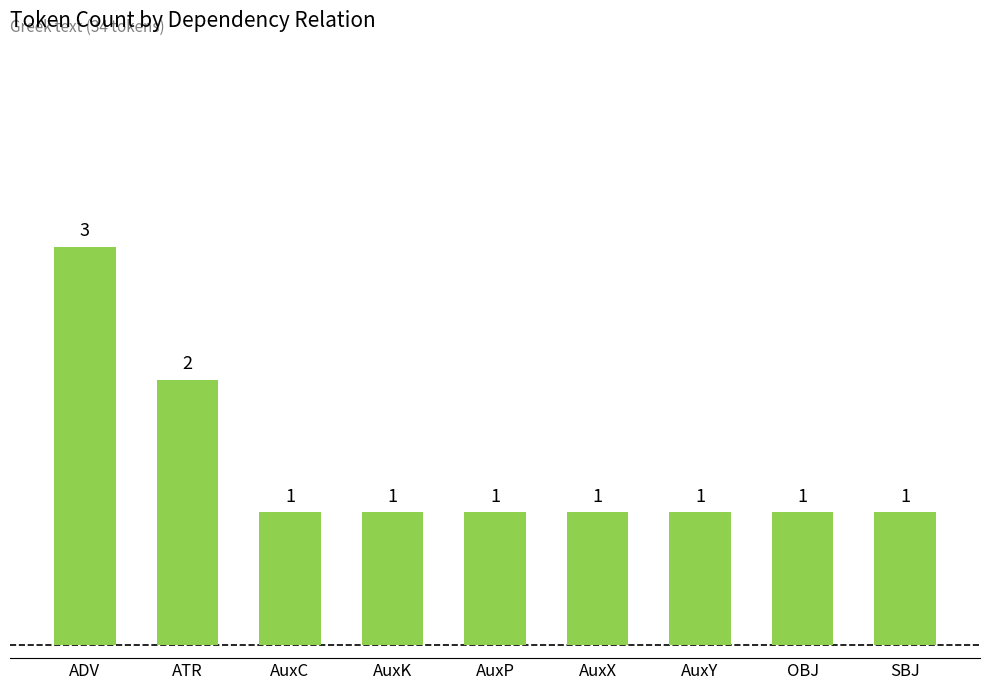

Reading left to right, extract all data points from this chart.

3	2	1	1	1	1	1	1	1